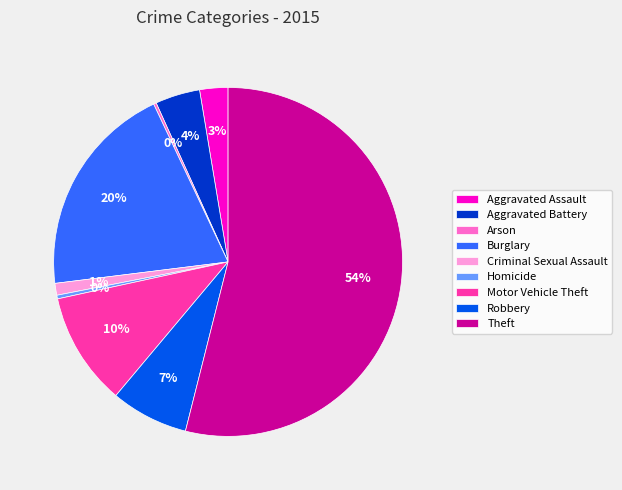

What percentage is the Aggravated Battery slice, to the nearest percent?

4%